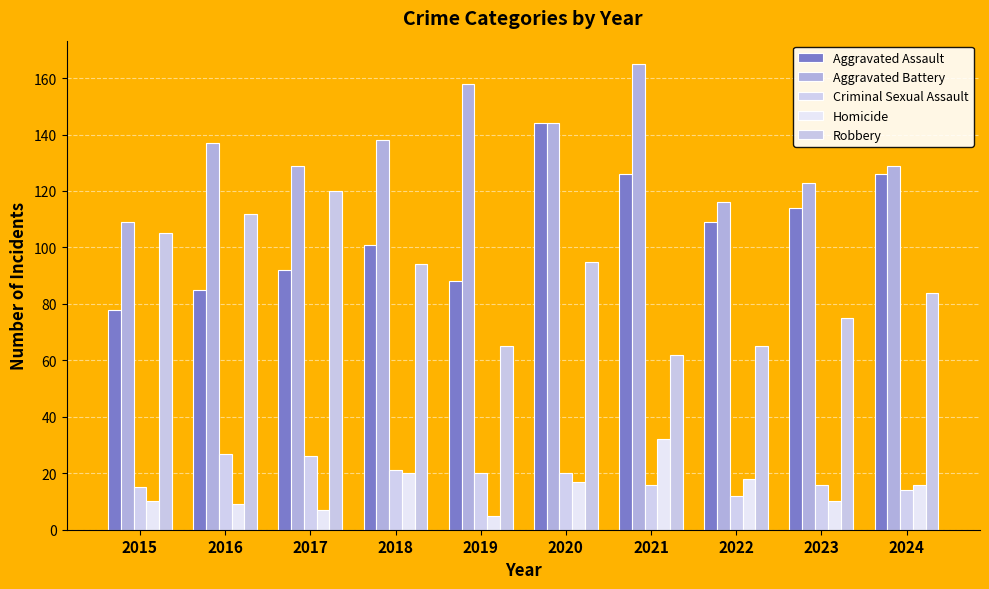

What is the minimum value for Robbery?

62